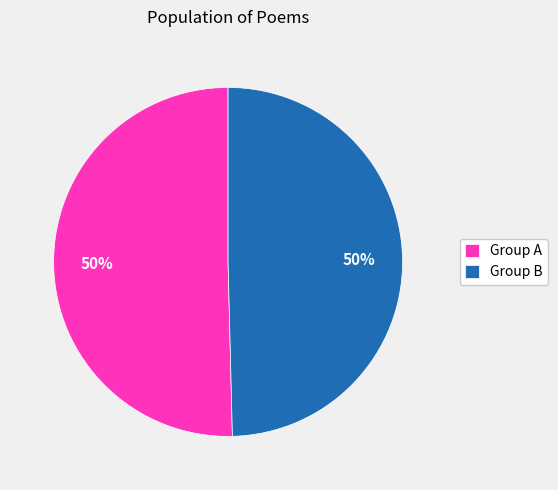

Combined, do Group A and Group B account for over 50%?

Yes